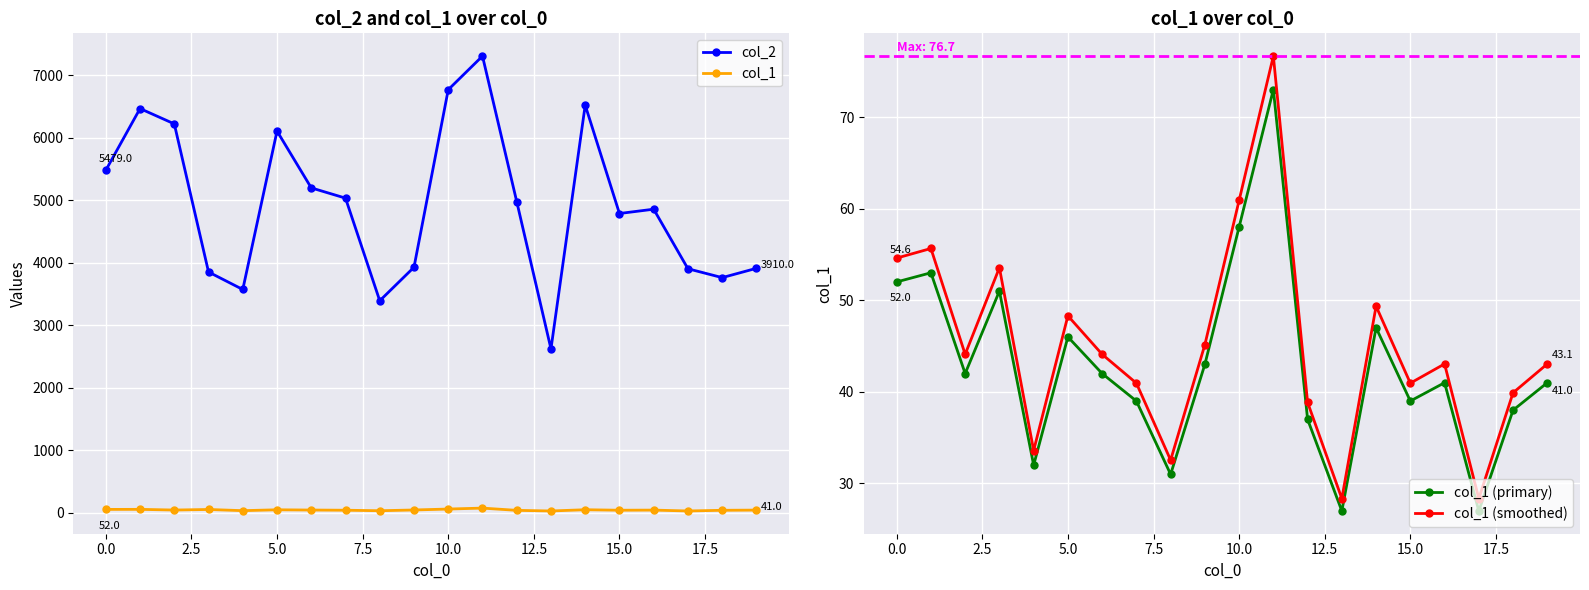

True or false: col_2 has more than 0 interior local peaks.

True